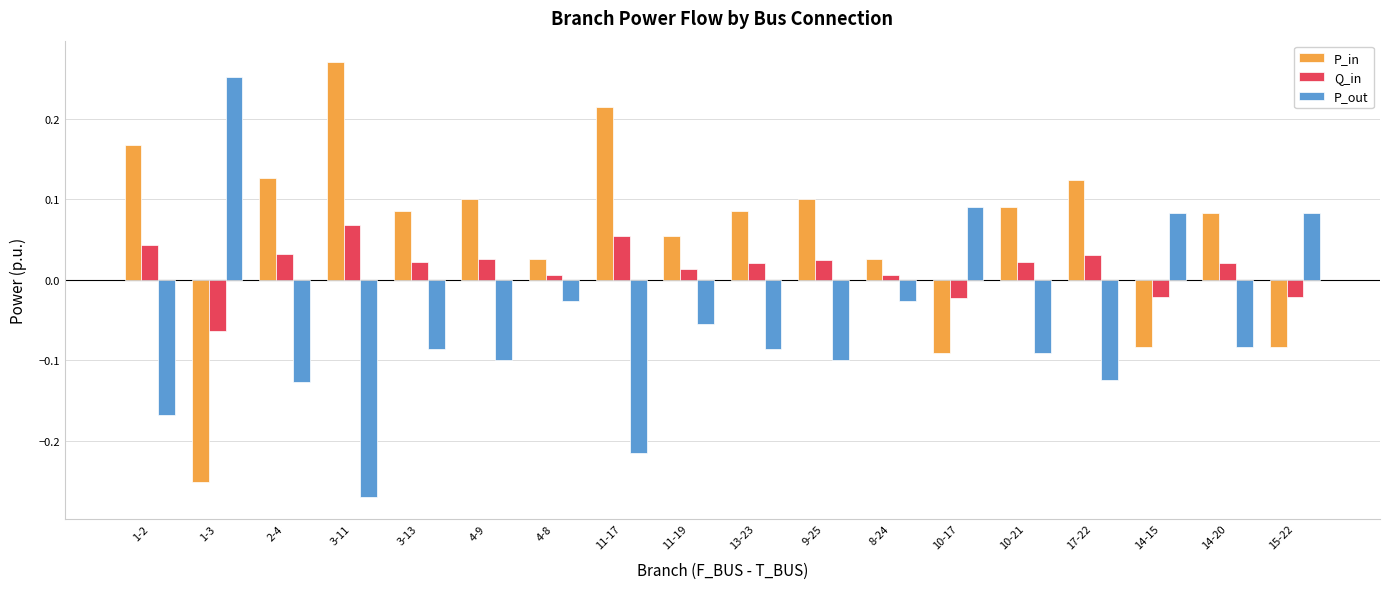

What is the sum of all P_in values?

1.1